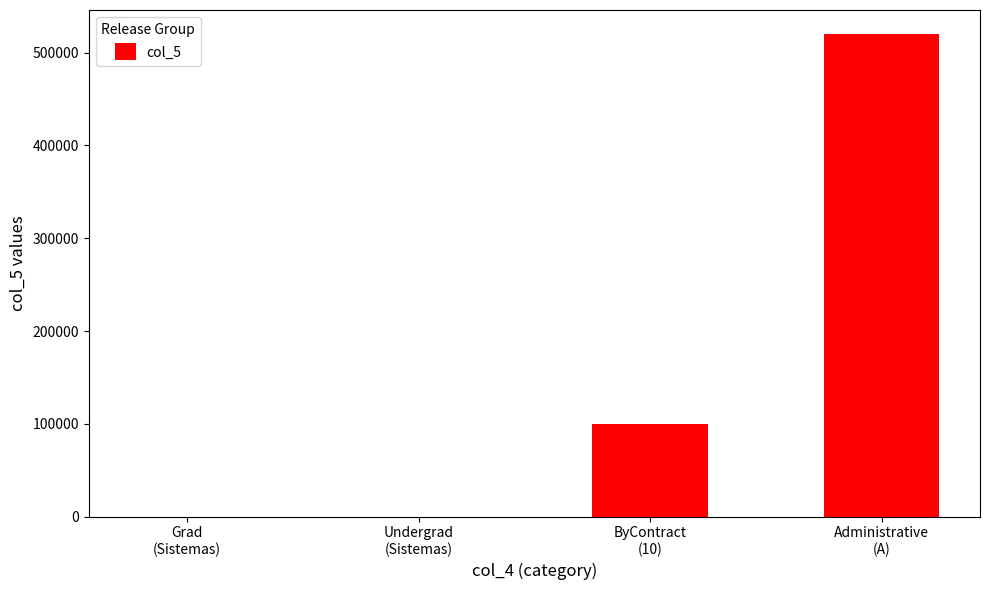

What is the greatest value displayed?

520000